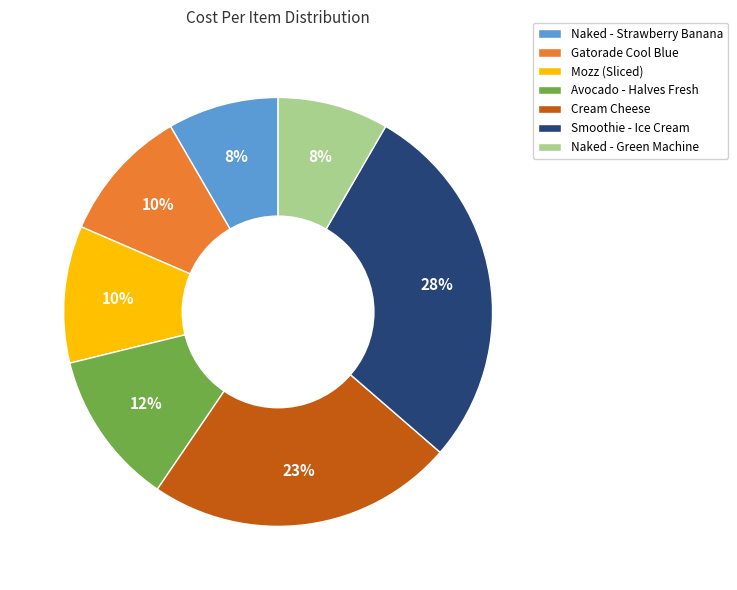

Is there a majority slice in this chart?

No